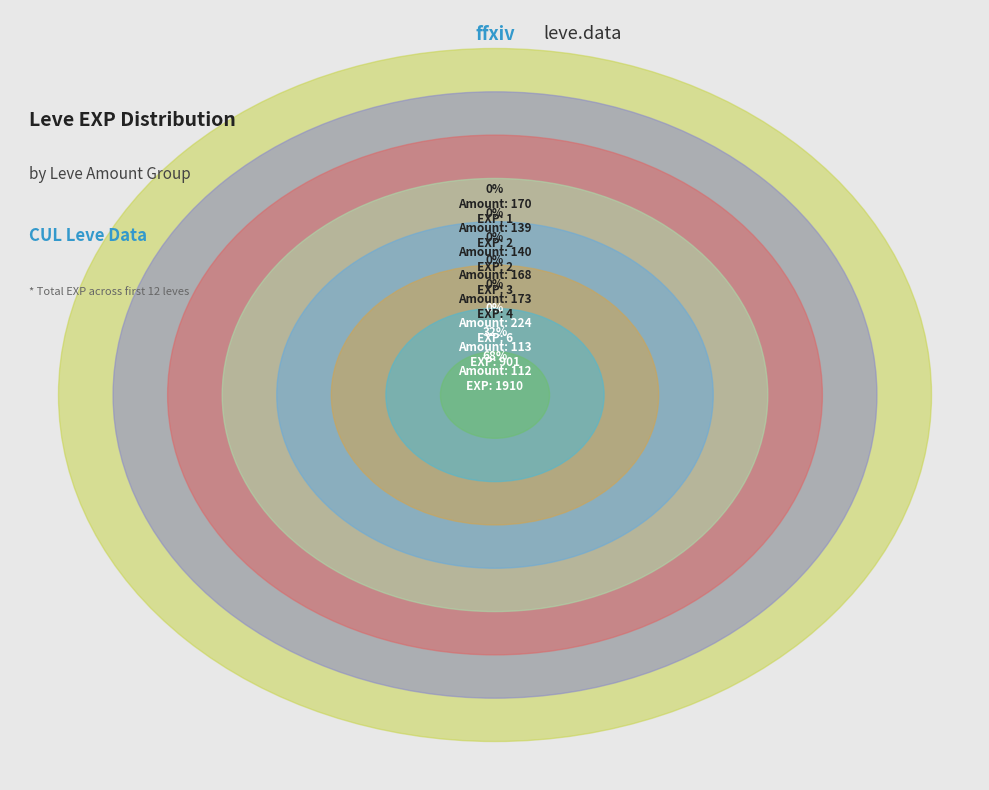

To the nearest percent, what portion does A Real Fungi represent?

13%